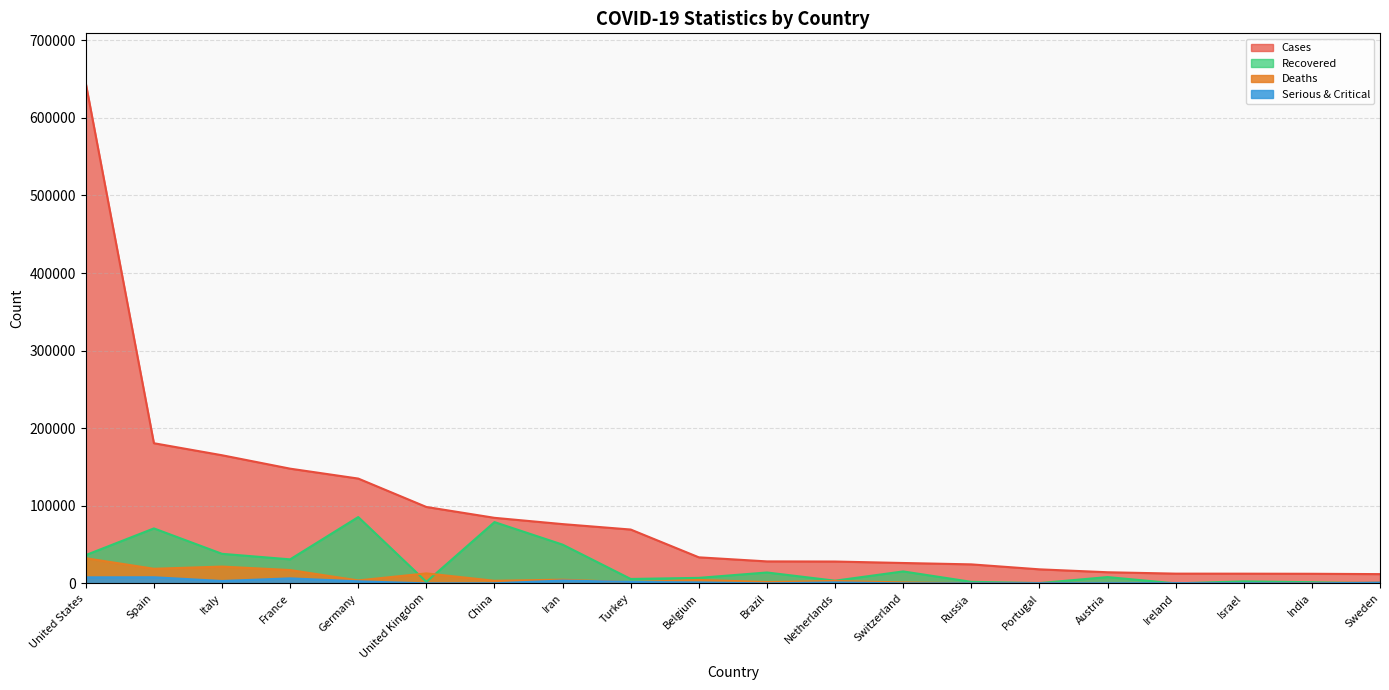

Does the chart have visible grid lines?

Yes